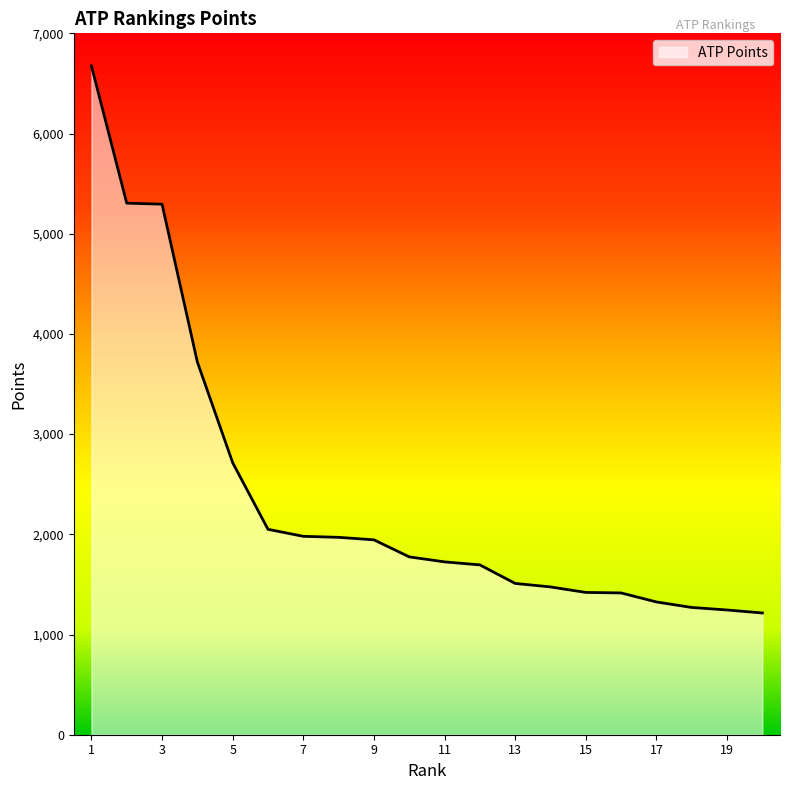

What is the maximum value shown in the chart?

6675